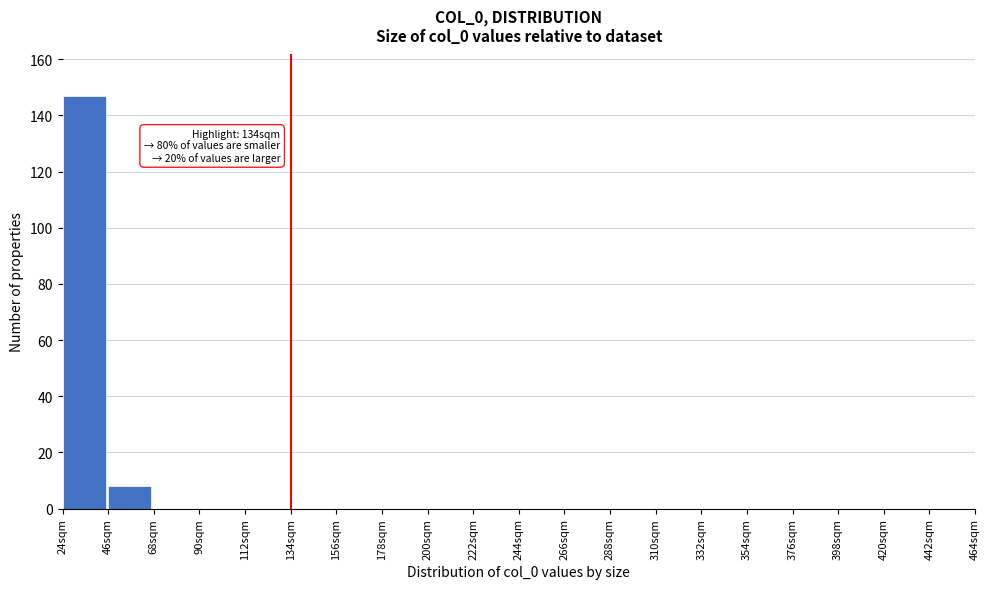

Over which range of the x-axis is the bar tallest?

24 to 46